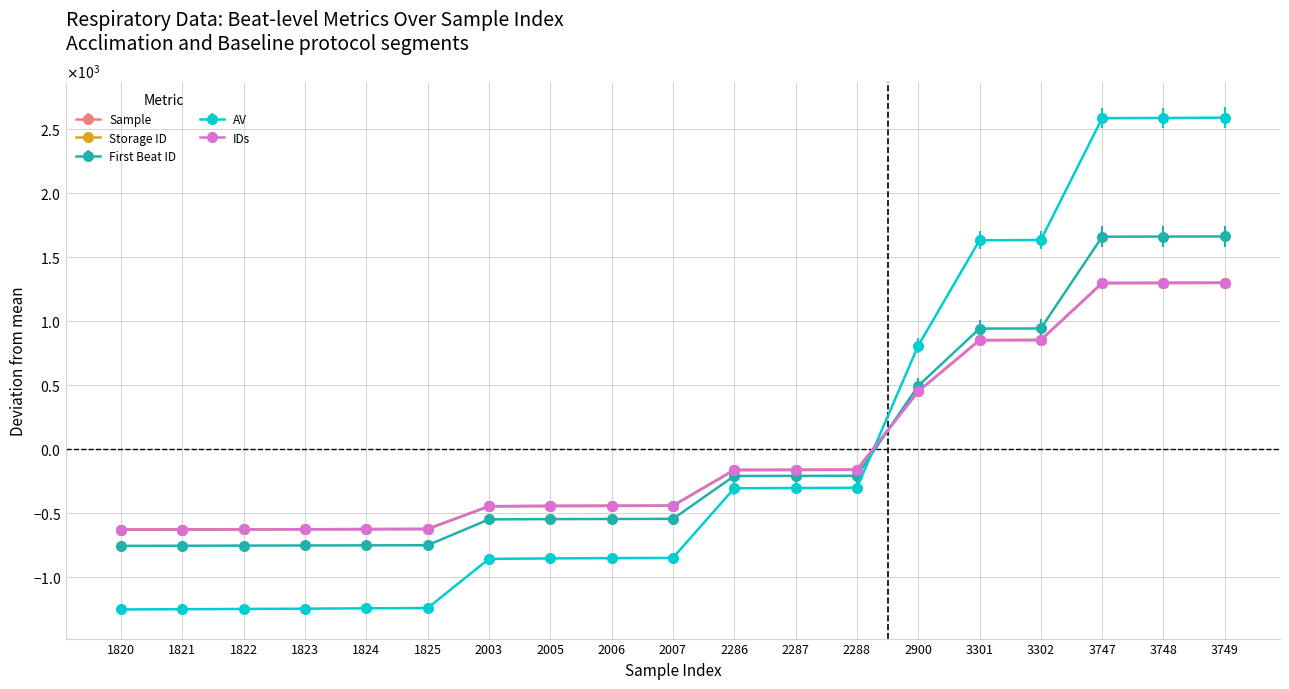

Is this an area chart (filled region under the line)?

No